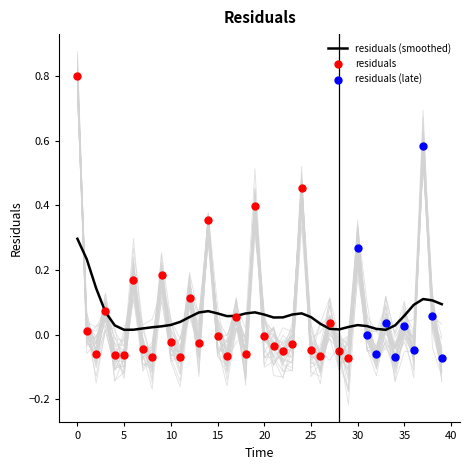

Between 36 and 25, which is larger?

25